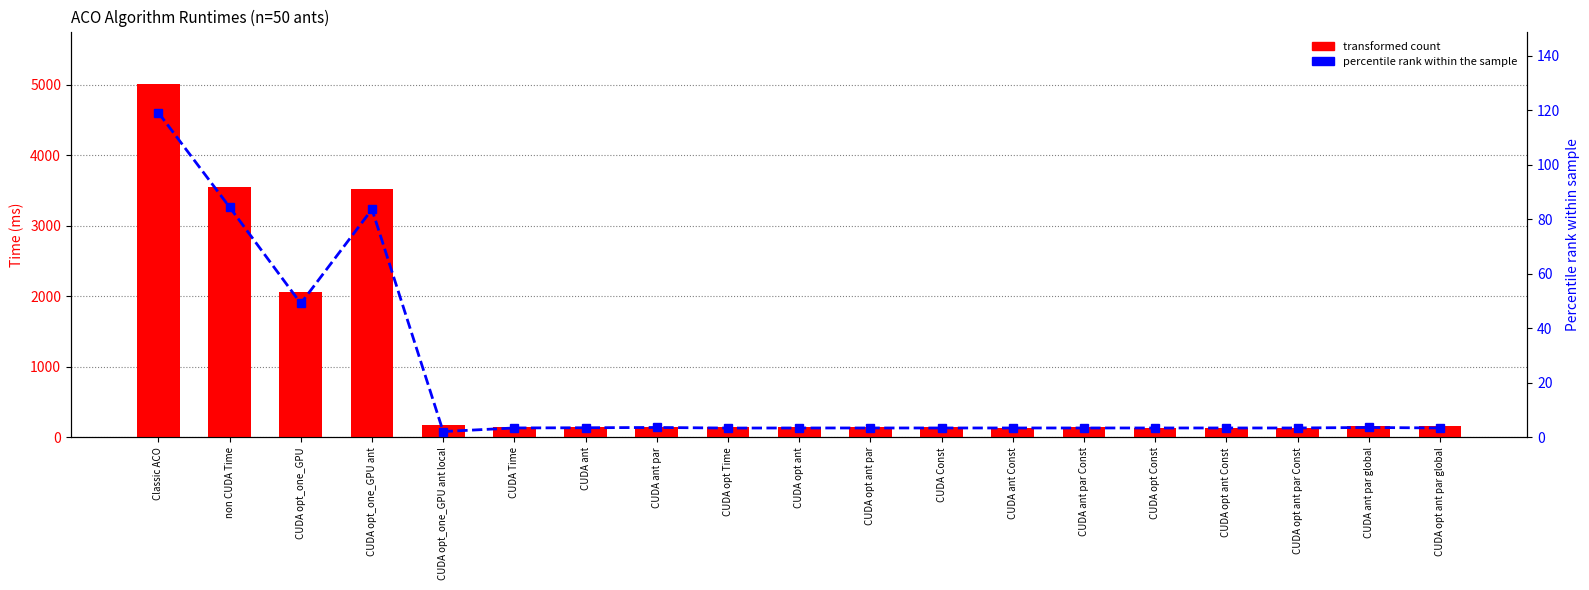

What is the total value across all series at non CUDA Time?

3631.1